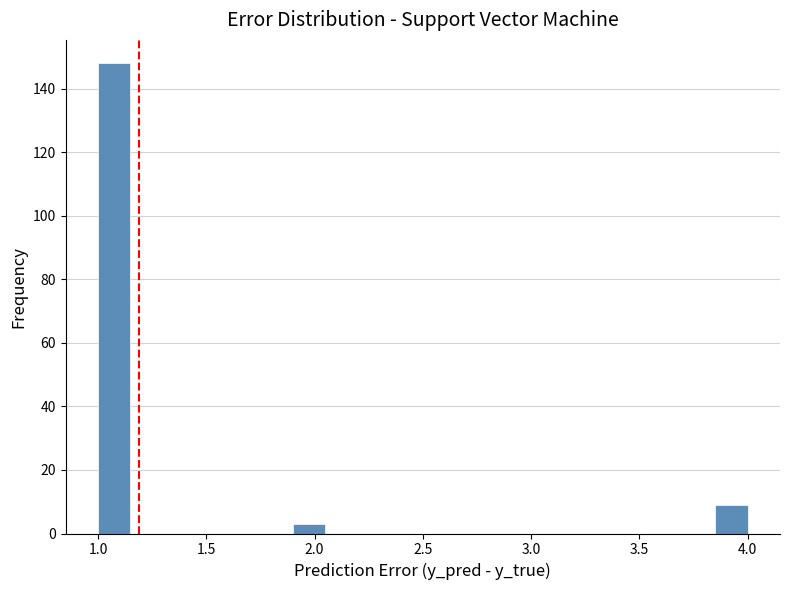

Around what value on the x-axis is the tallest bar? Give the approximate position of its centre, as read against the axis.

1.10